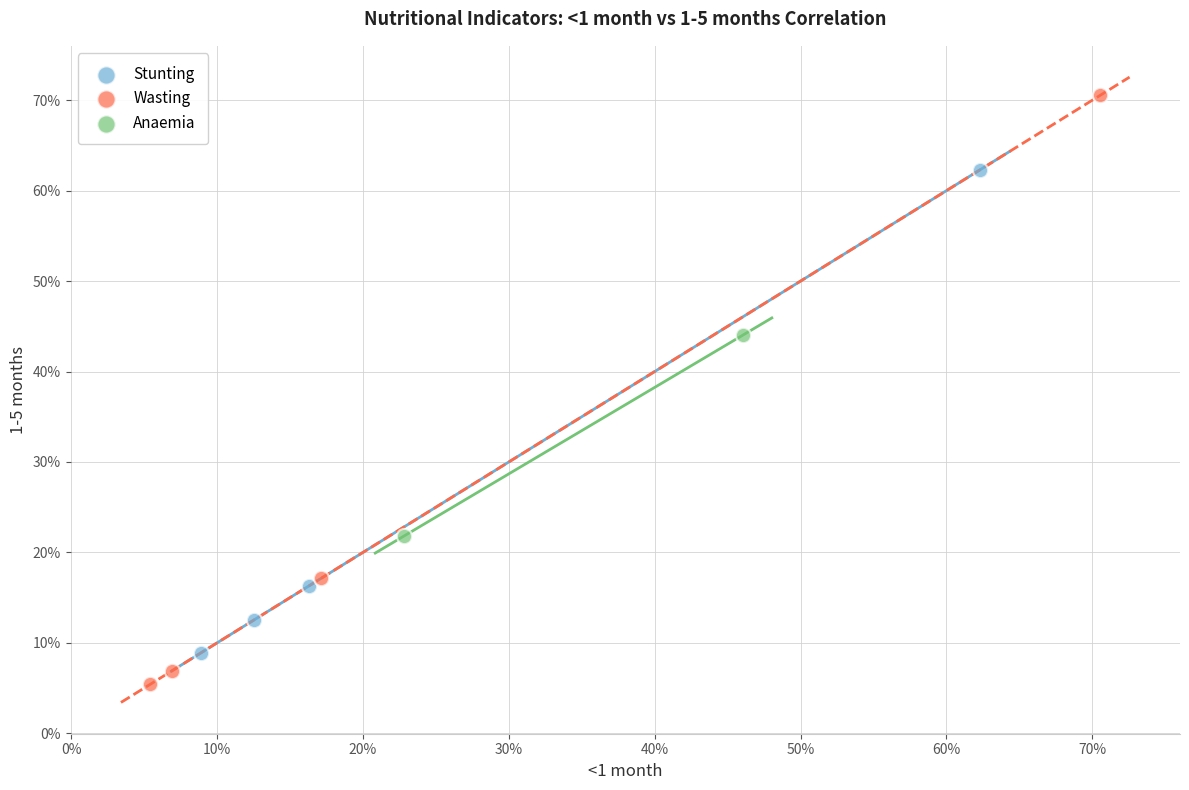

Which series contains the highest Y value?

Wasting